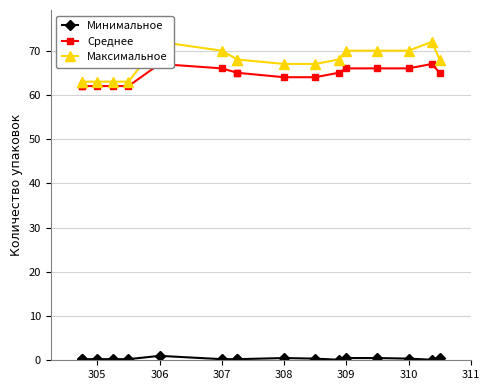

Reading left to right, extract all data points from this chart.

Минимальное: 0.2	0.2	0.2	0.2	0.2	1.0	0.2	0.2	0.2	0.5	0.4	0.1	0.5	0.5	0.4	0.1	0.5
Среднее: 62.0	62.0	62.0	62.0	62.0	67.0	66.0	65.0	65.0	64.0	64.0	65.0	66.0	66.0	66.0	67.0	65.0
Максимальное: 63.0	63.0	63.0	63.0	63.0	72.0	70.0	68.0	68.0	67.0	67.0	68.0	70.0	70.0	70.0	72.0	68.0